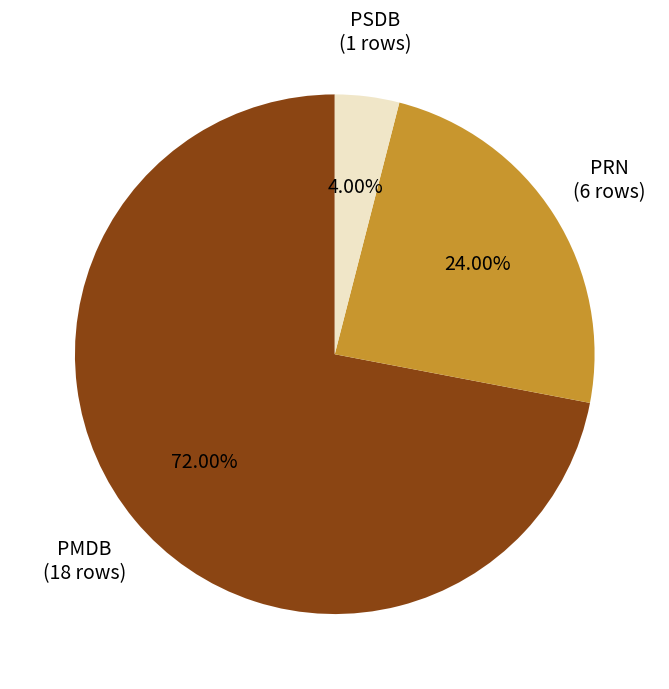

Is there any slice that represents more than half of the pie?

Yes